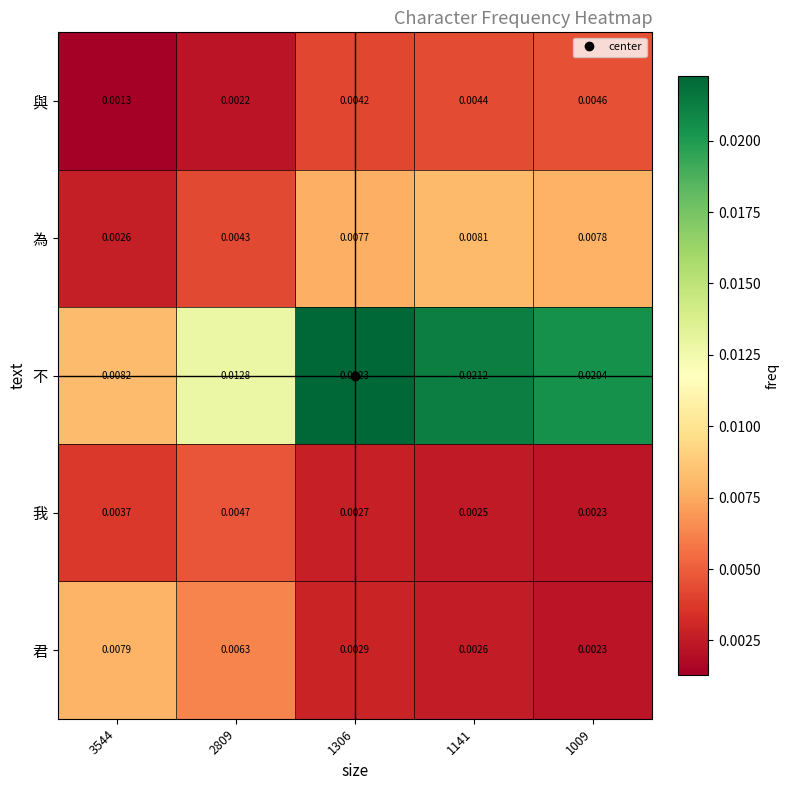

Which series has the widest spread of values?

不